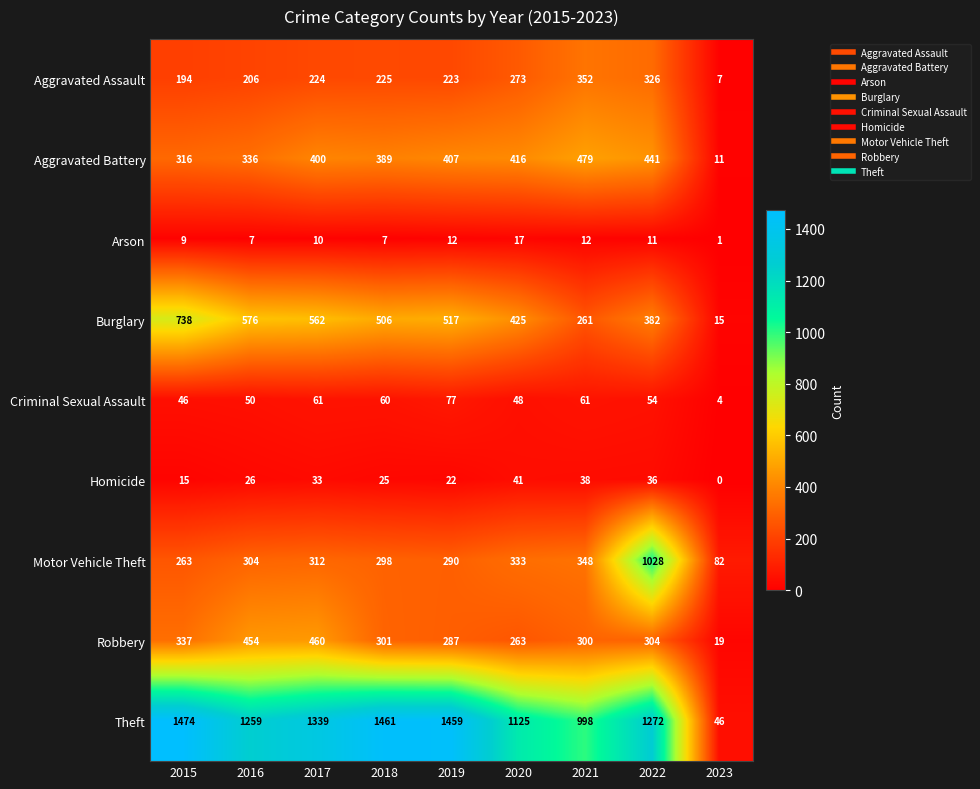

What is the approximate value of Burglary at 2015, to the nearest 50?

750